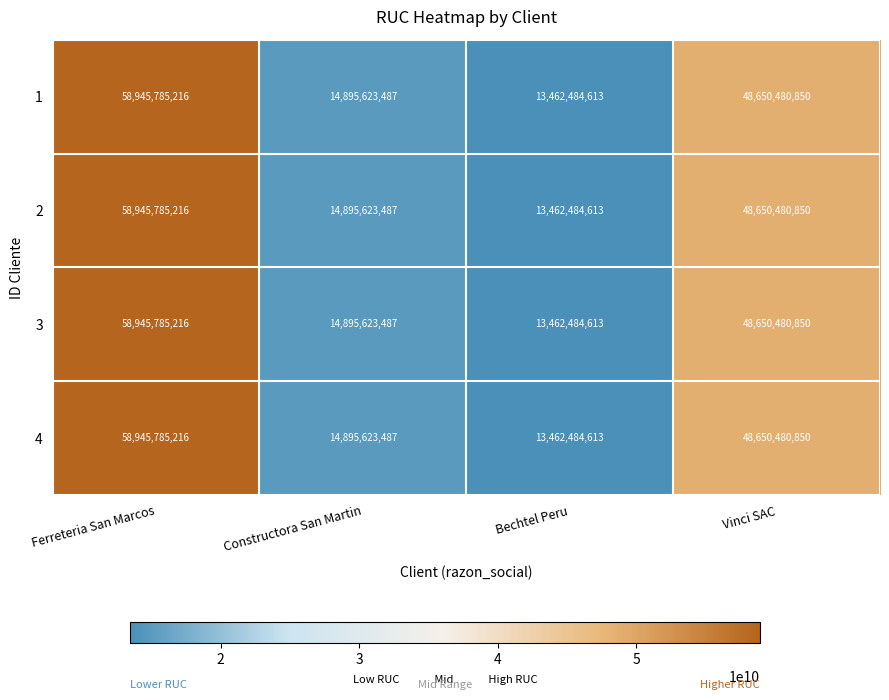

Reading left to right, transcribe all the data shown in this chart.

1: 58945785216	14895623487	13462484613	48650480850
2: 58945785216	14895623487	13462484613	48650480850
3: 58945785216	14895623487	13462484613	48650480850
4: 58945785216	14895623487	13462484613	48650480850